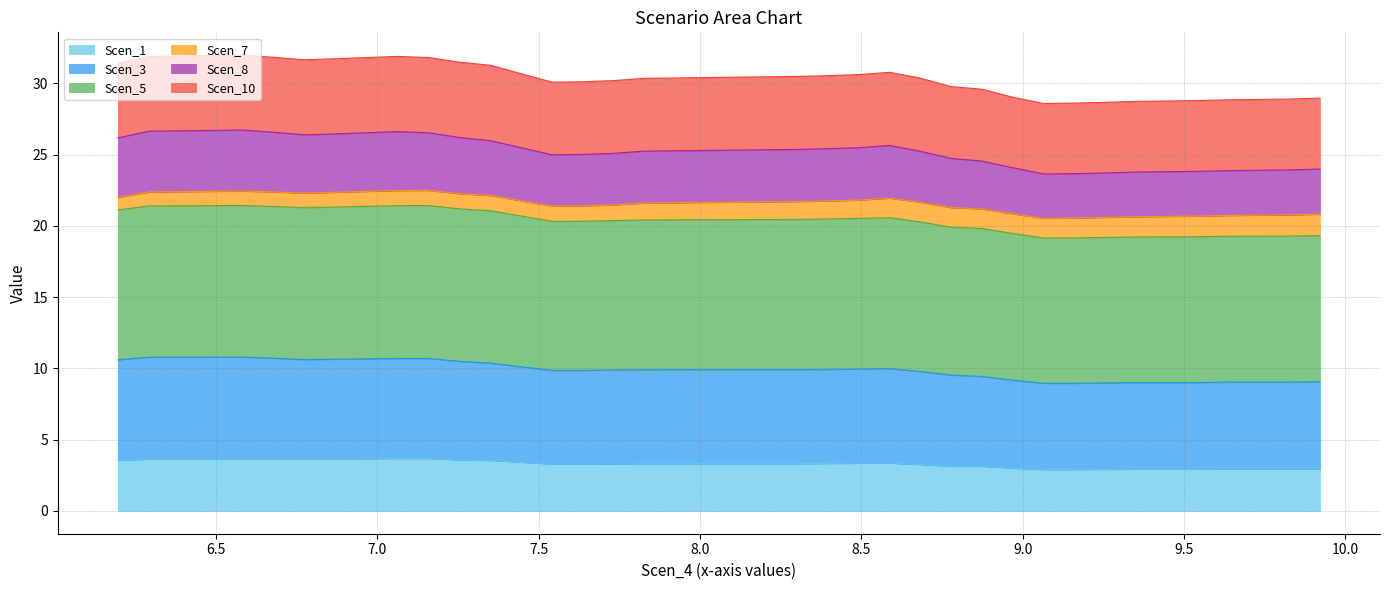

True or false: Scen_3 and Scen_10 cross at least once.

False